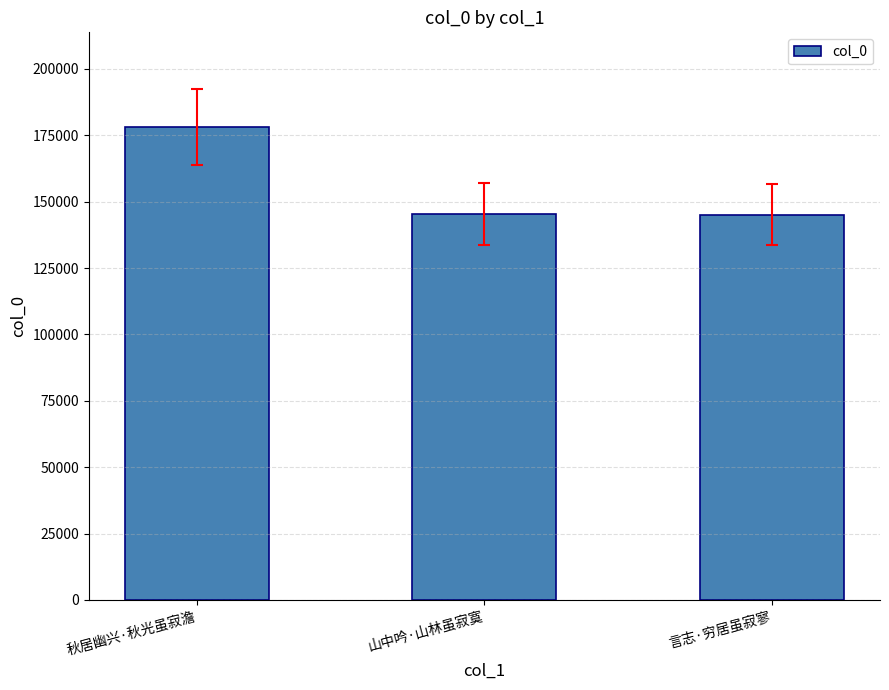

The chart shows a value of 46964 at 秋居幽兴·秋光虽寂澹. True or false?

False